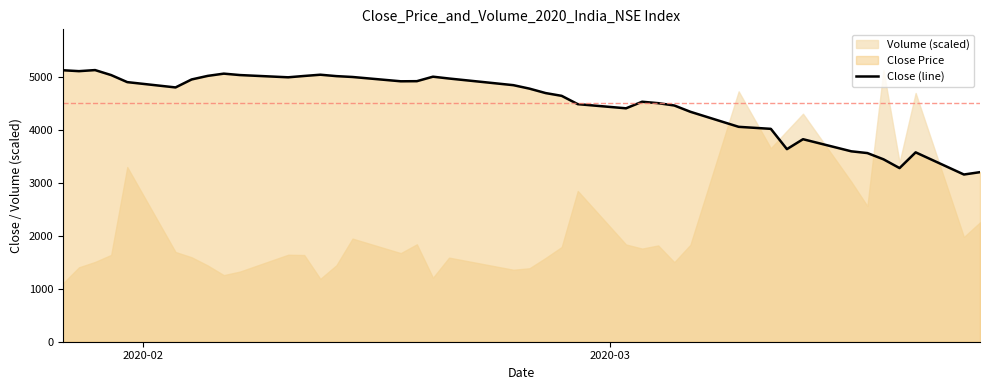

How many points are lower than both their immediate neighbors (excluding endpoints)?

8